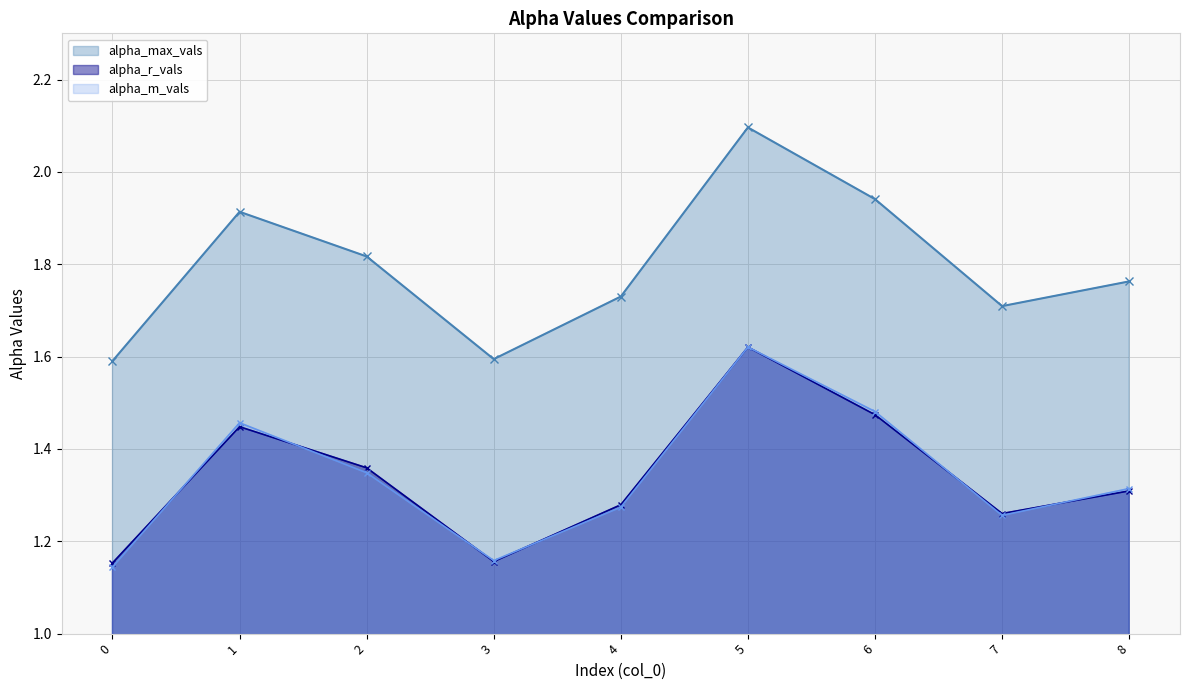

What is the average value of the alpha_max_vals series?

1.8